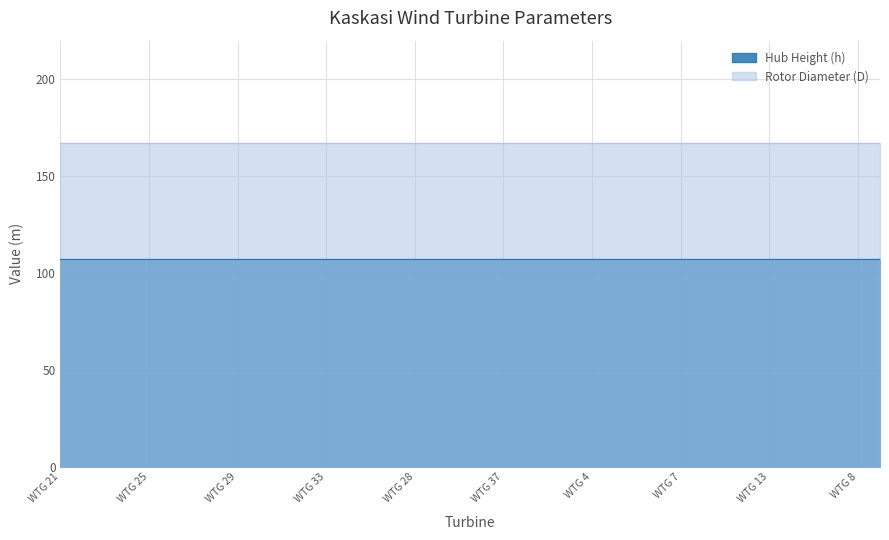

Reading left to right, transcribe all the data shown in this chart.

Hub Height (h): WTG 21=107.5	WTG 22=107.5	WTG 23=107.5	WTG 24=107.5	WTG 25=107.5	WTG 26=107.5	WTG 27=107.5	WTG 36=107.5	WTG 29=107.5	WTG 30=107.5	WTG 31=107.5	WTG 32=107.5	WTG 33=107.5	WTG 34=107.5	WTG 35=107.5	WTG 20=107.5	WTG 28=107.5	WTG 19=107.5	WTG 10=107.5	WTG 17=107.5	WTG 37=107.5	WTG 1=107.5	WTG 2=107.5	WTG 3=107.5	WTG 4=107.5	WTG 5=107.5	WTG 6=107.5	WTG 18=107.5	WTG 7=107.5	WTG 9=107.5	WTG 11=107.5	WTG 12=107.5	WTG 13=107.5	WTG 14=107.5	WTG 15=107.5	WTG 16=107.5	WTG 8=107.5	WTG 38=107.5
Rotor Diameter (D): WTG 21=167.0	WTG 22=167.0	WTG 23=167.0	WTG 24=167.0	WTG 25=167.0	WTG 26=167.0	WTG 27=167.0	WTG 36=167.0	WTG 29=167.0	WTG 30=167.0	WTG 31=167.0	WTG 32=167.0	WTG 33=167.0	WTG 34=167.0	WTG 35=167.0	WTG 20=167.0	WTG 28=167.0	WTG 19=167.0	WTG 10=167.0	WTG 17=167.0	WTG 37=167.0	WTG 1=167.0	WTG 2=167.0	WTG 3=167.0	WTG 4=167.0	WTG 5=167.0	WTG 6=167.0	WTG 18=167.0	WTG 7=167.0	WTG 9=167.0	WTG 11=167.0	WTG 12=167.0	WTG 13=167.0	WTG 14=167.0	WTG 15=167.0	WTG 16=167.0	WTG 8=167.0	WTG 38=167.0